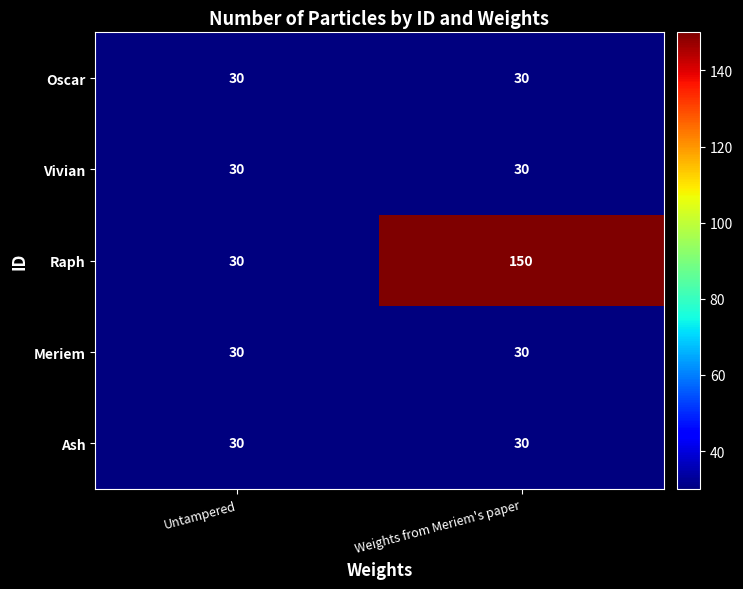

Where is Raph nearest to the value 90?

Untampered